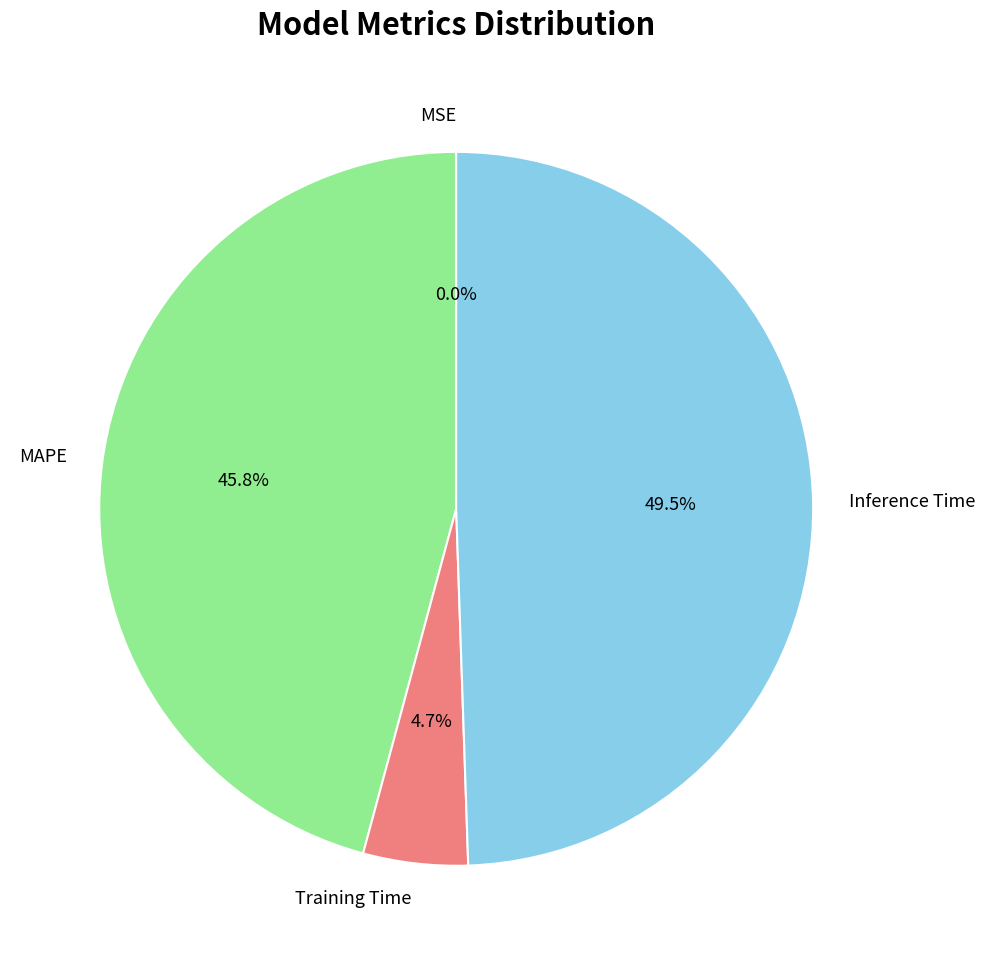

True or false: MAPE accounts for 46% of the total.

True